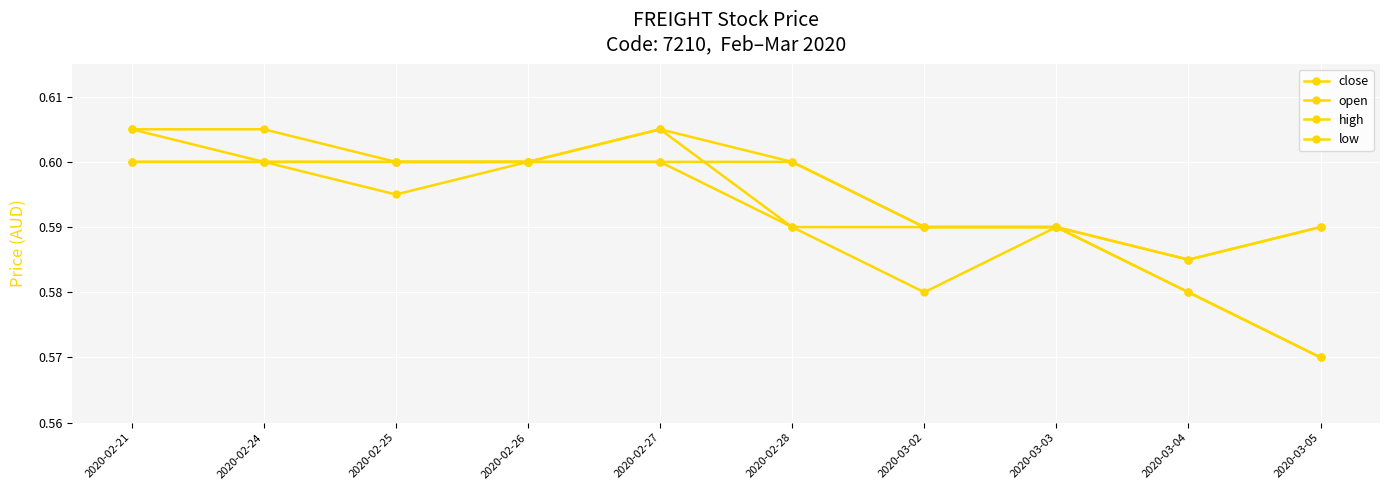

Reading left to right, list all the values displayed in this chart.

close: 0.6	0.6	0.6	0.6	0.6	0.6	0.6	0.6	0.6	0.6
open: 0.6	0.6	0.6	0.6	0.6	0.6	0.6	0.6	0.6	0.6
high: 0.6	0.6	0.6	0.6	0.6	0.6	0.6	0.6	0.6	0.6
low: 0.6	0.6	0.6	0.6	0.6	0.6	0.6	0.6	0.6	0.6